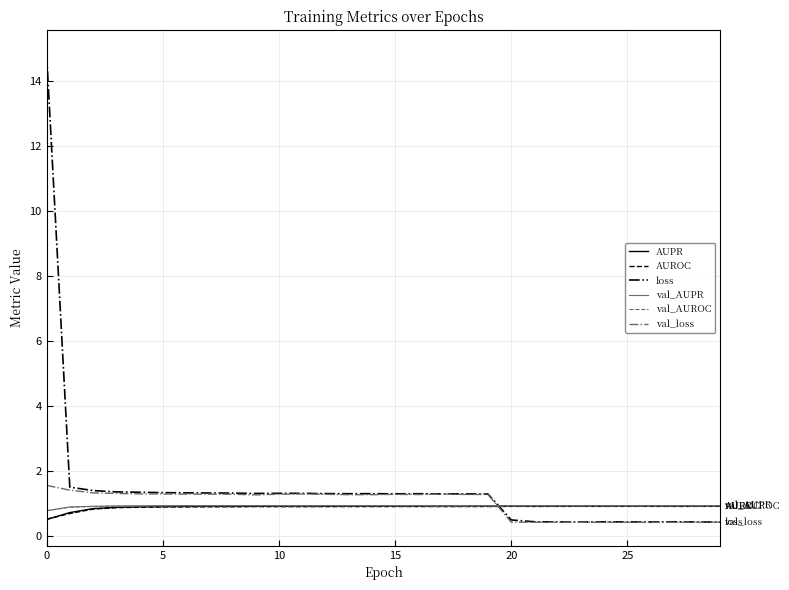

Which series has the widest spread of values?

loss